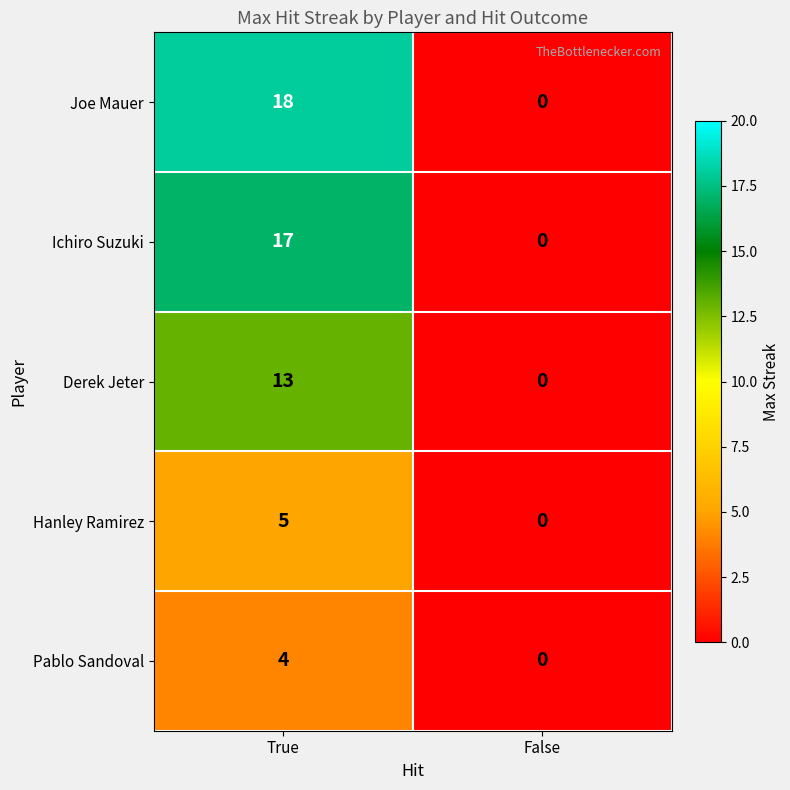

What is the difference between the Derek Jeter values at False and True?

13